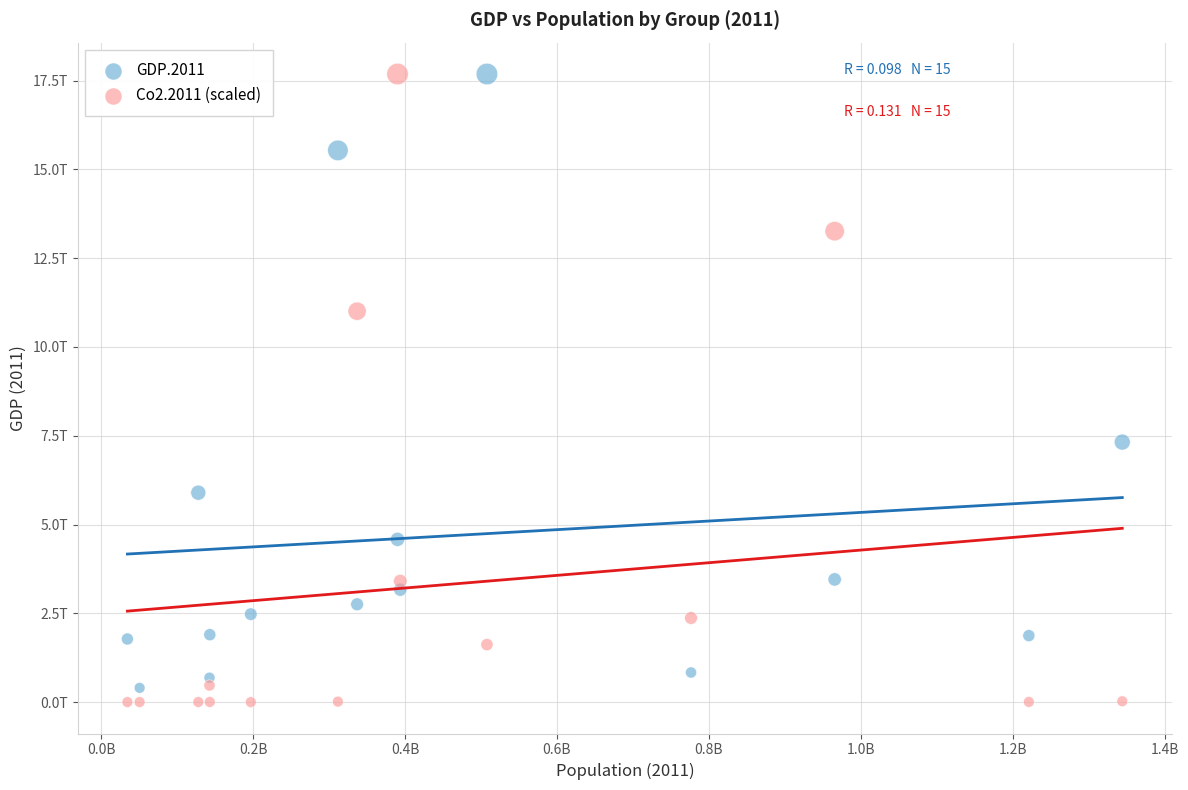

Which series contains the lowest Y value?

Co2.2011 (scaled)